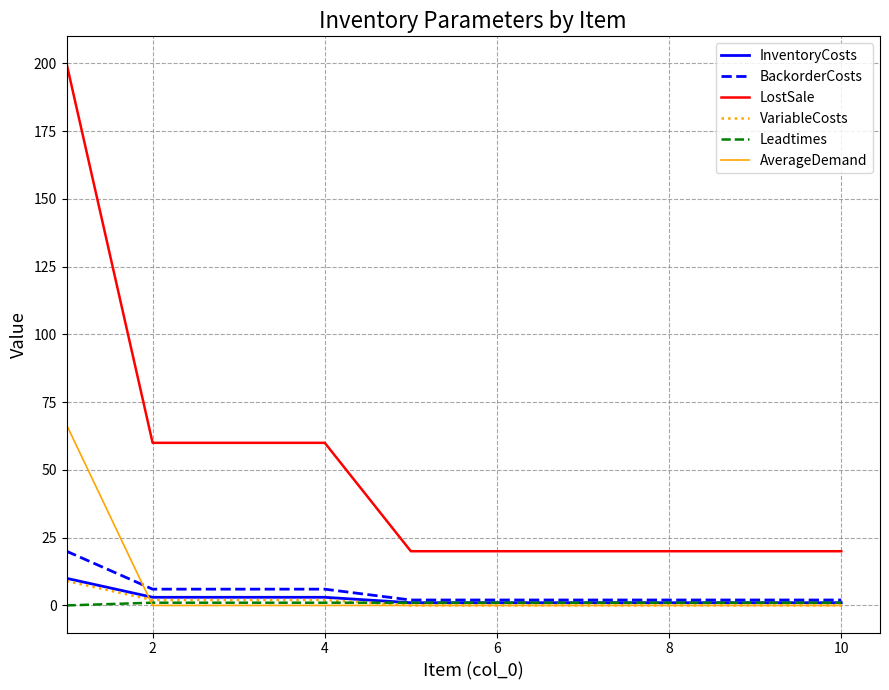

Which series has the largest range (max minus min)?

LostSale